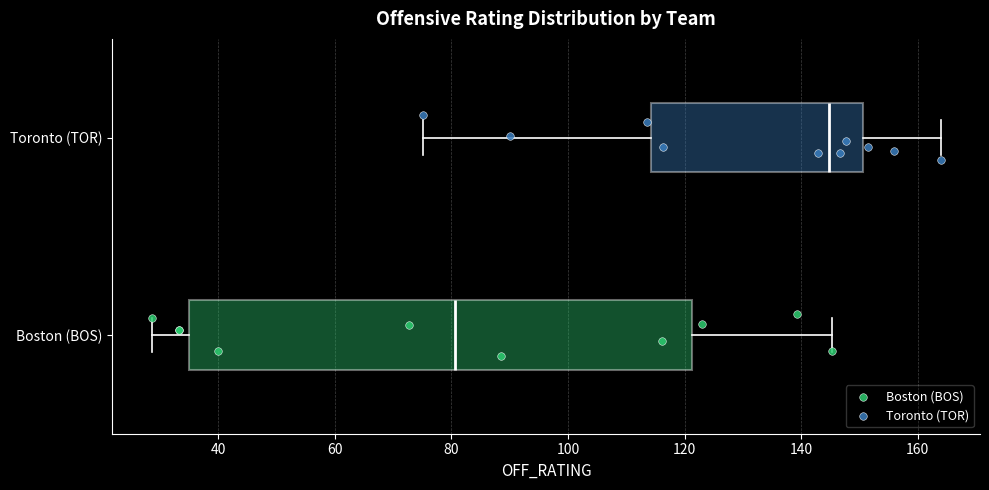

Where is the left edge of the box for Toronto (TOR) on the x-axis? The values are not printed on the chart, so give them approximately, as read against the axis.

114